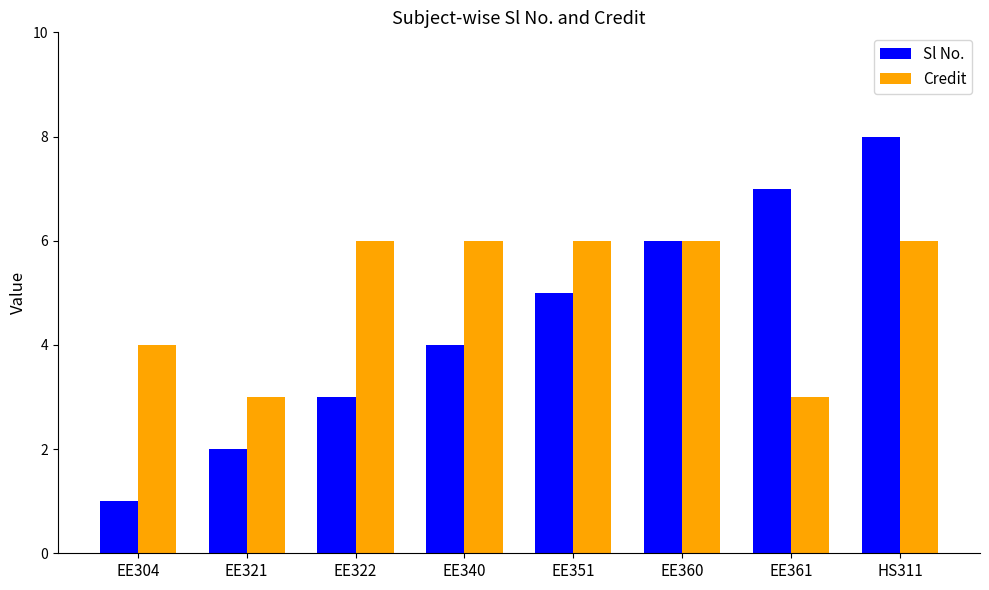

Is it true that Sl No. equals 3 at EE322?

True